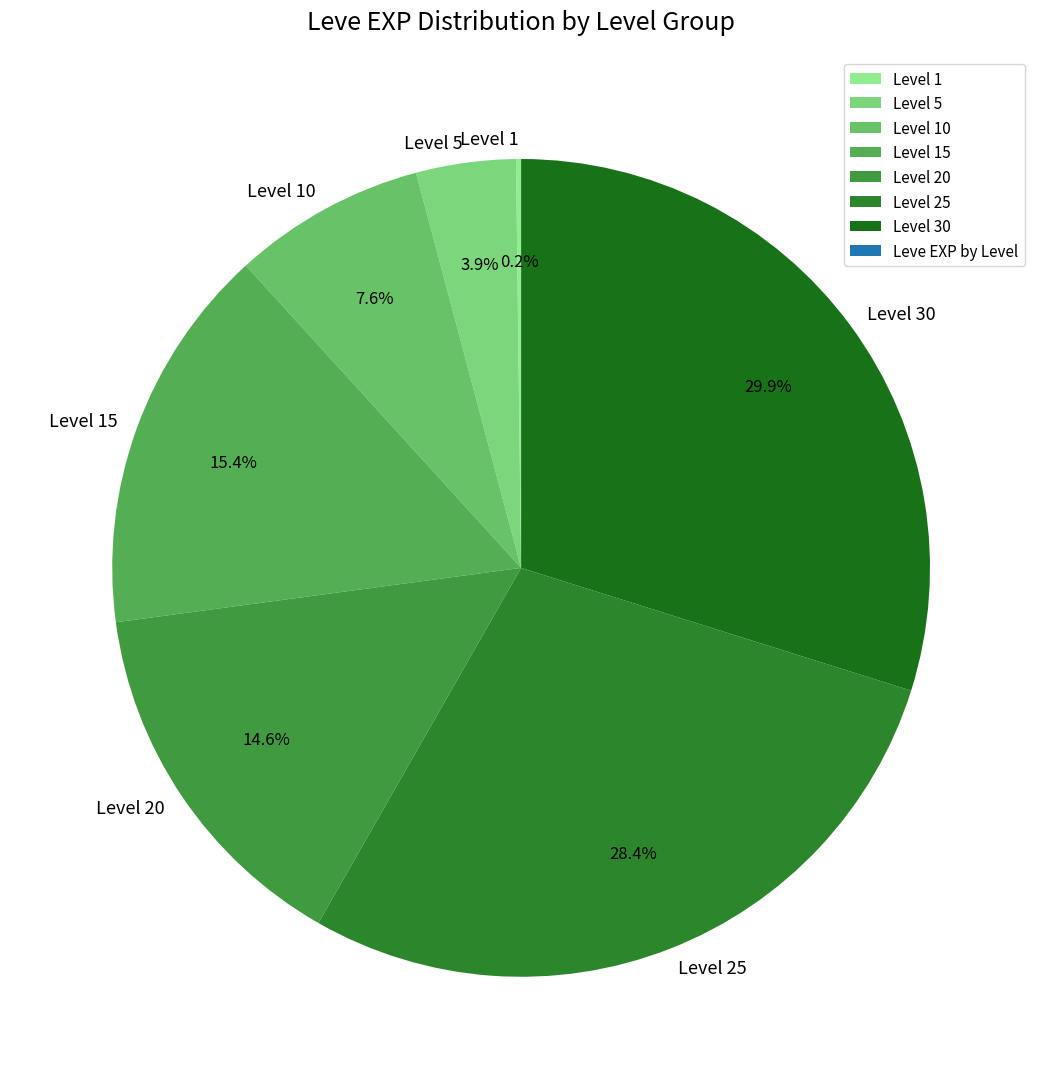

Which has a higher value, Level 5 or Level 25?

Level 25